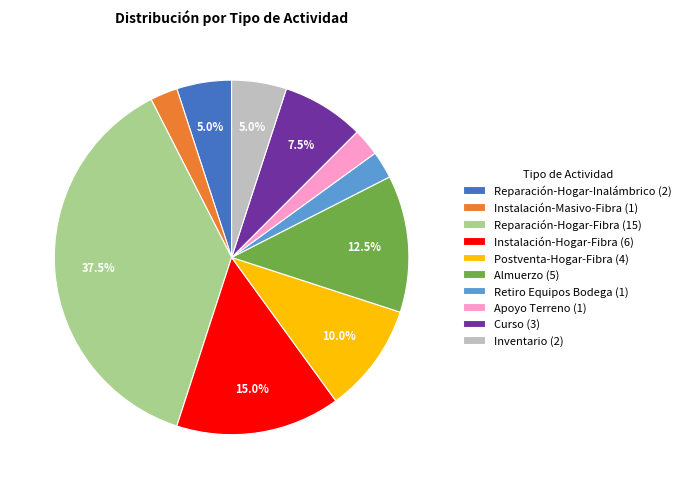

What percentage is the Instalación-Hogar-Fibra slice, to the nearest percent?

15%